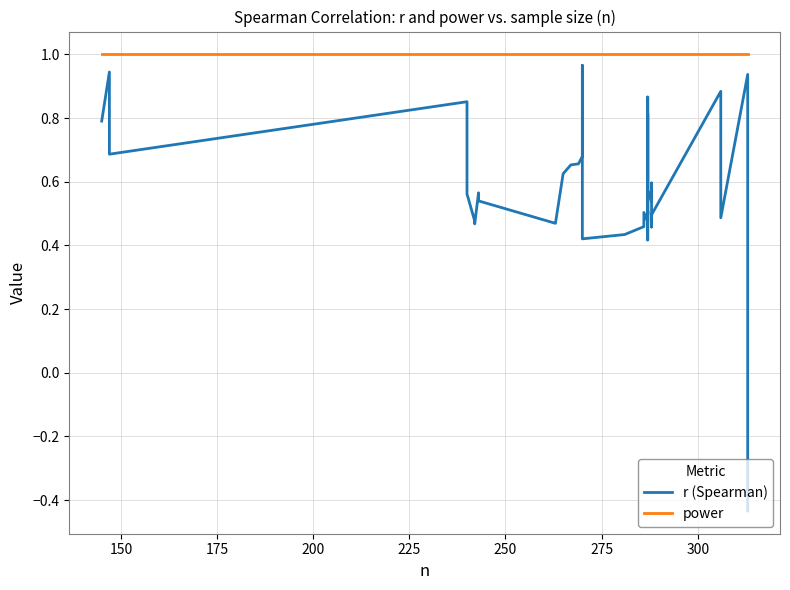

Is the value of r (Spearman) at 29 greater than the value of power at 11?

No